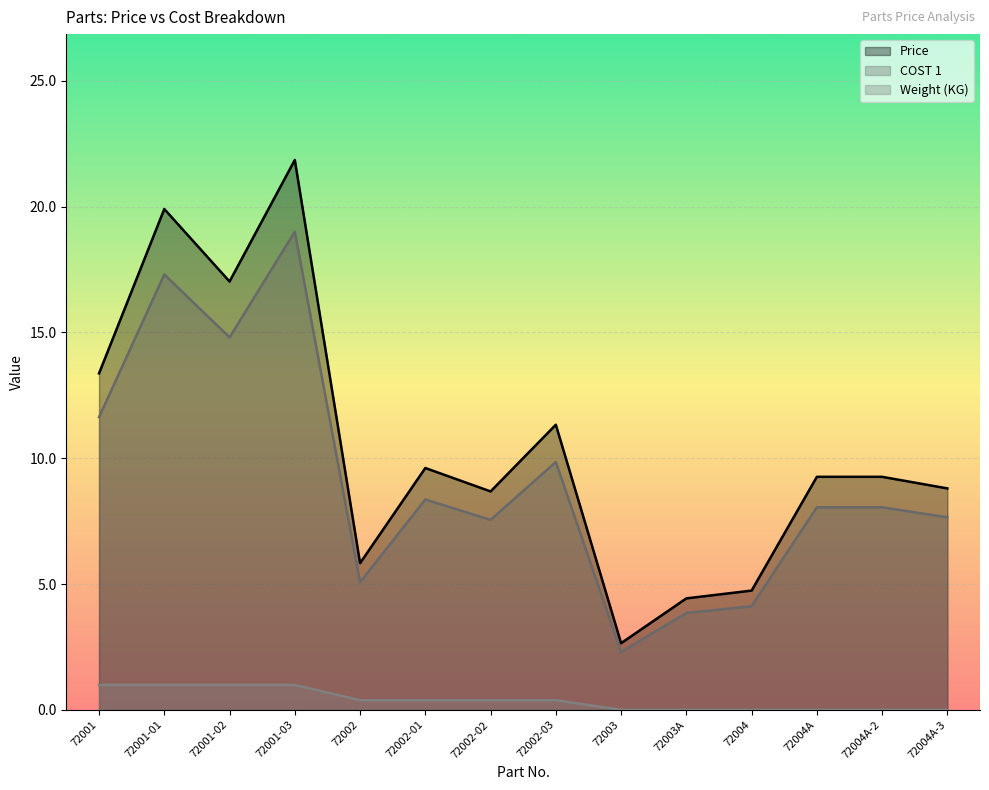

What is the label of the 3rd point from the left?

72001-02